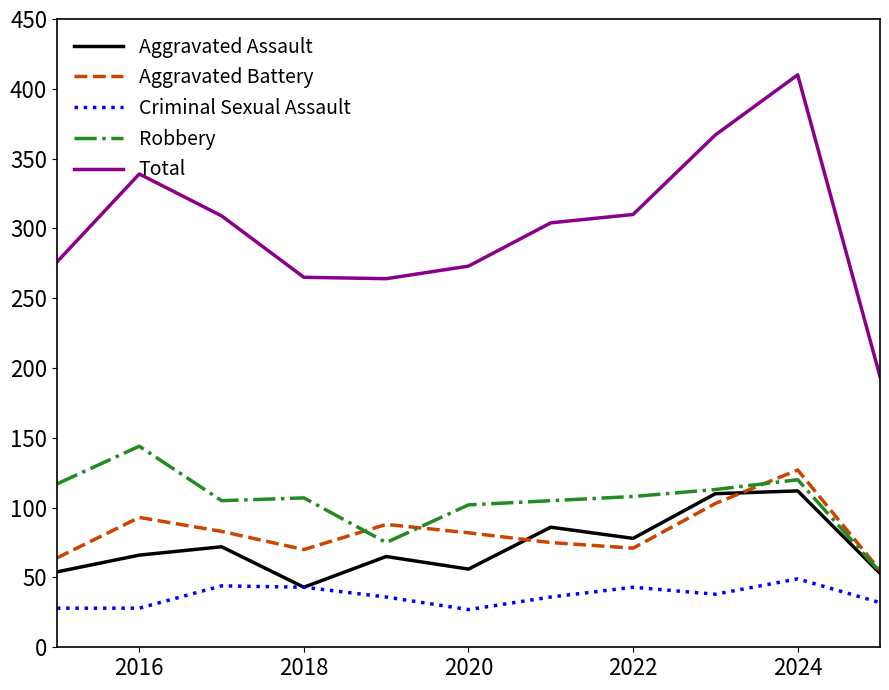

True or false: Aggravated Assault and Total intersect in this chart.

False